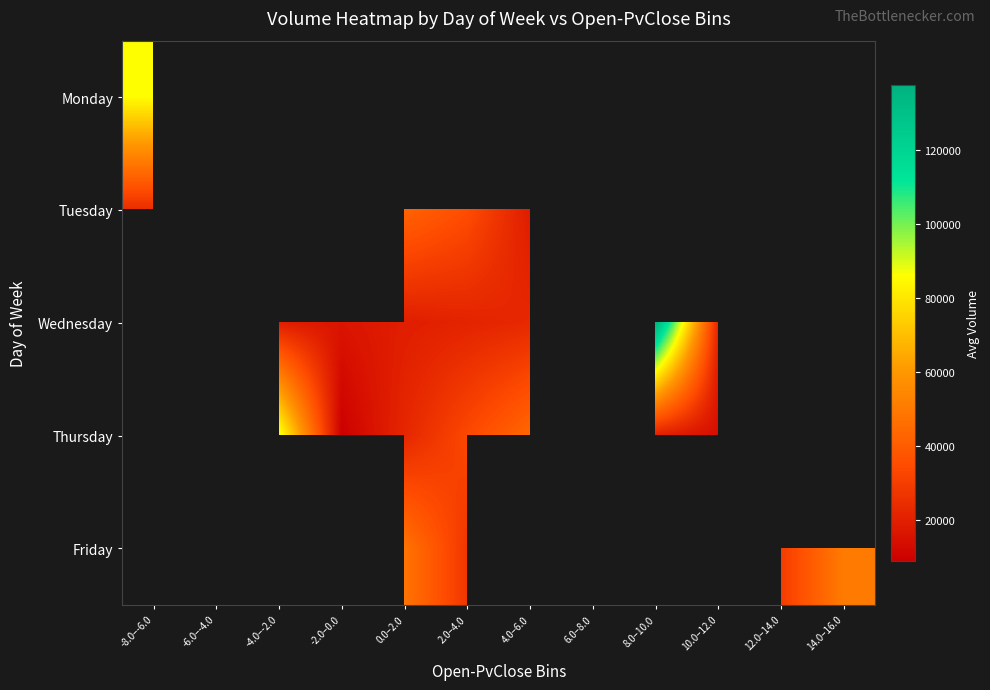

List the labels in order of Friday value, smallest first.

2.0–4.0, 4.0–6.0, 6.0–8.0, 8.0–10.0, 10.0–12.0, 12.0–14.0, -8.0–-6.0, -6.0–-4.0, -4.0–-2.0, -2.0–0.0, 0.0–2.0, 14.0–16.0